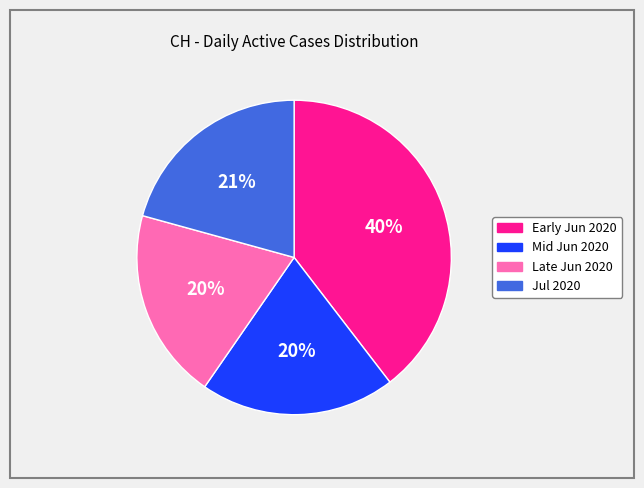

Is there a majority slice in this chart?

No